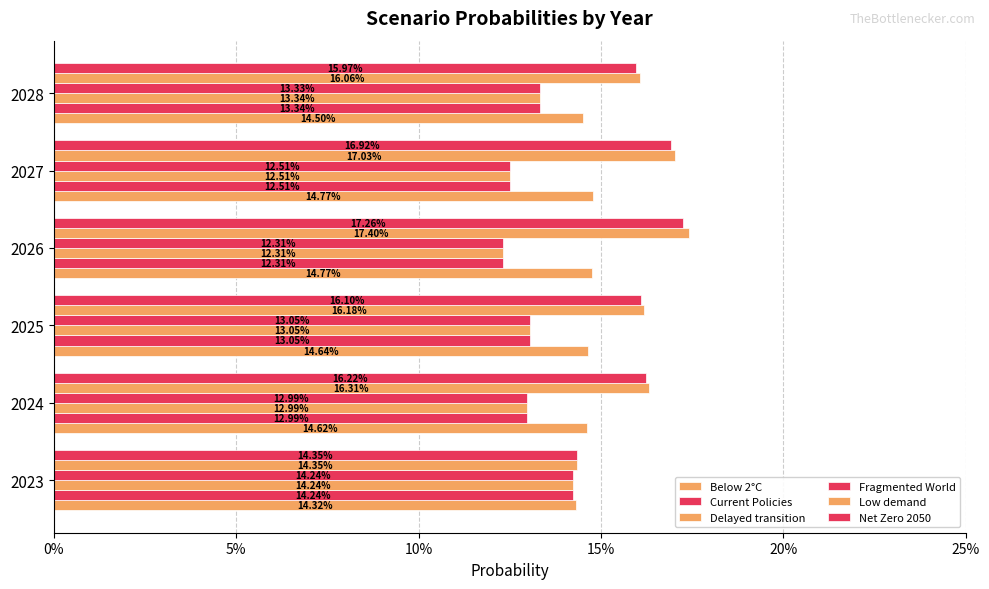

Count the number of categories in the chart.

6